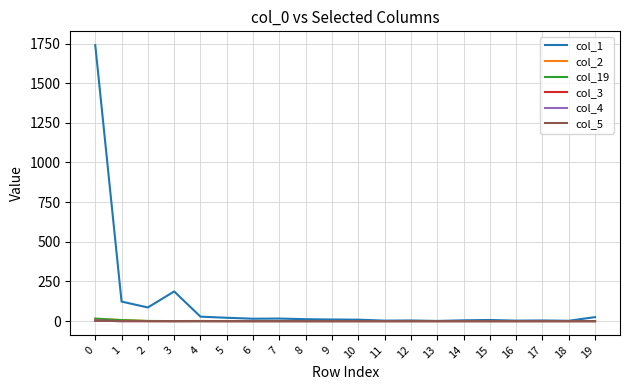

The value of col_1 at 8 is 6. True or false?

False